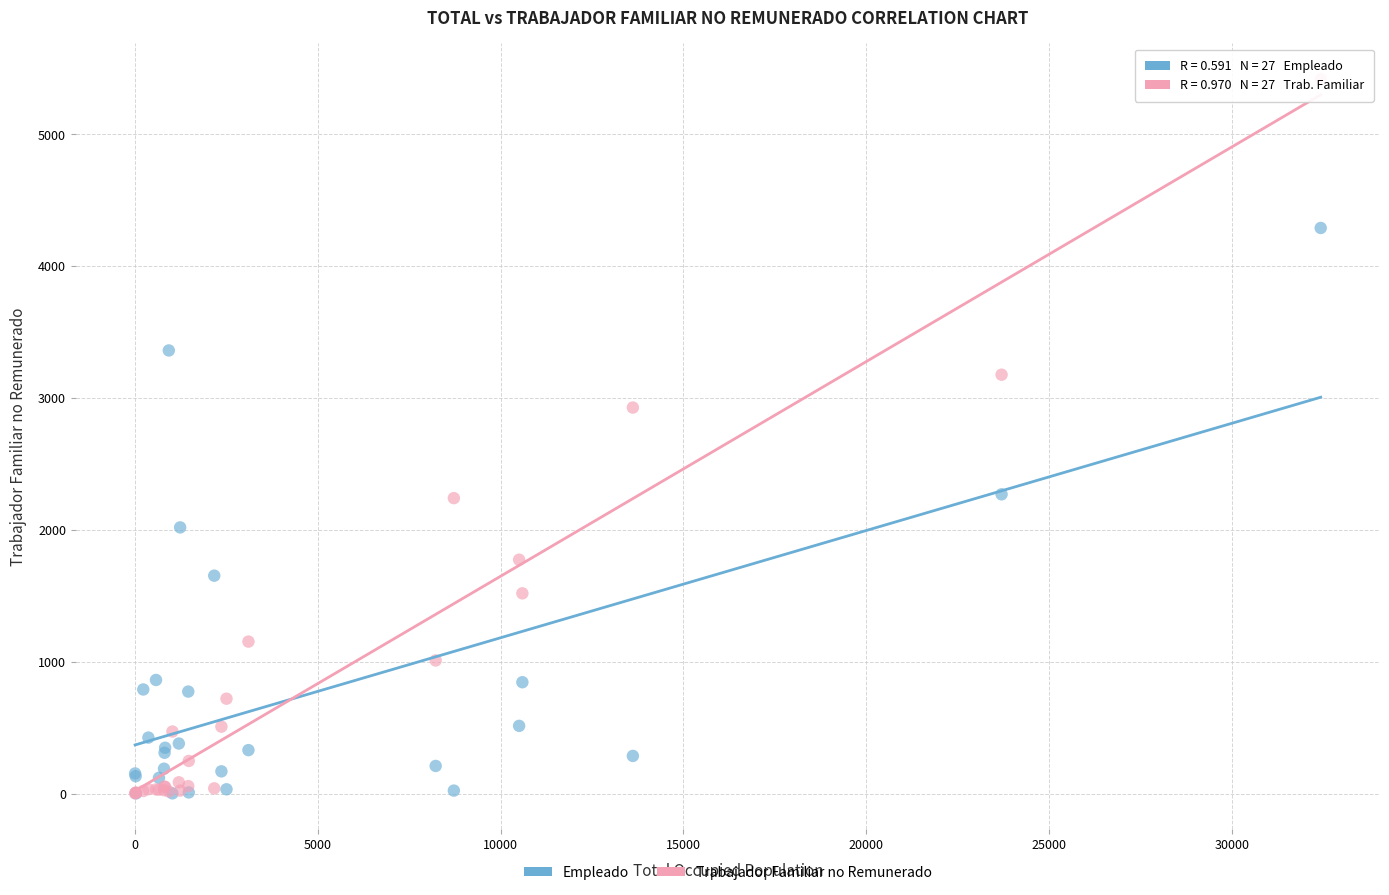

What are all the series names shown in the legend?

Empleado, Trabajador Familiar no Remunerado